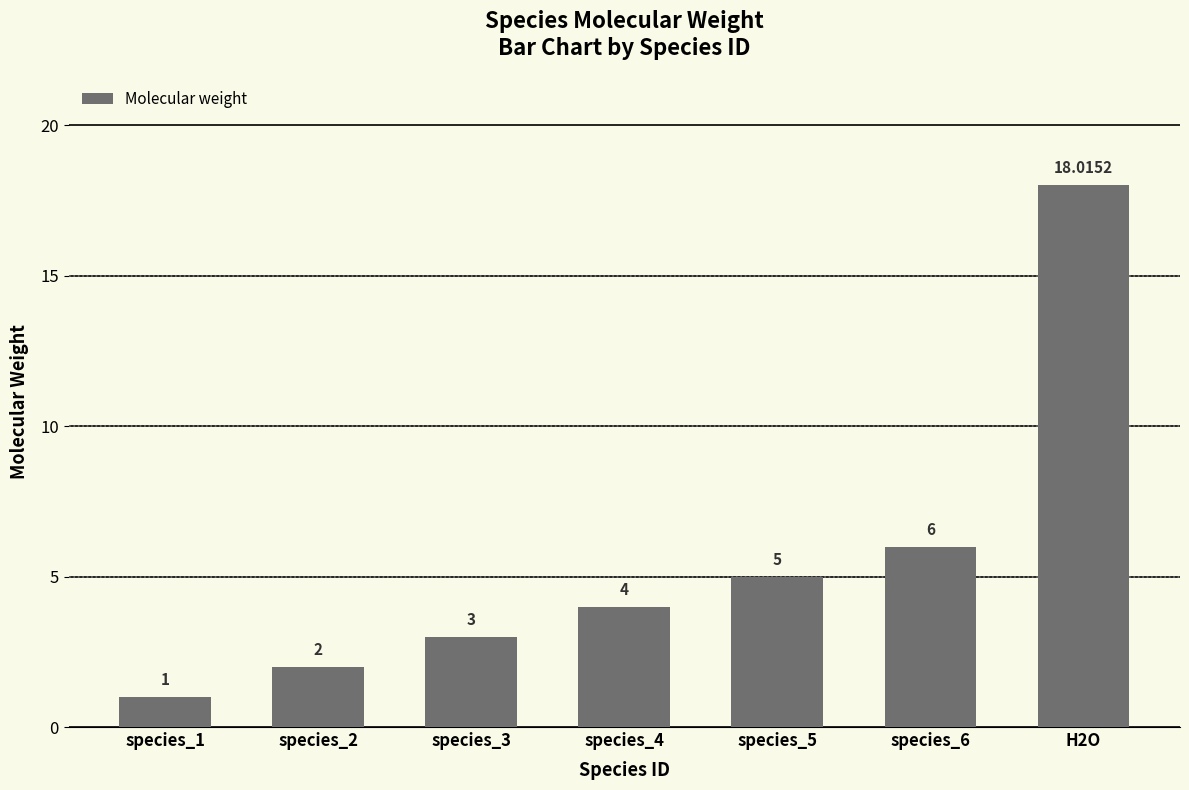

The chart shows a value of 0.7 at species_2. True or false?

False